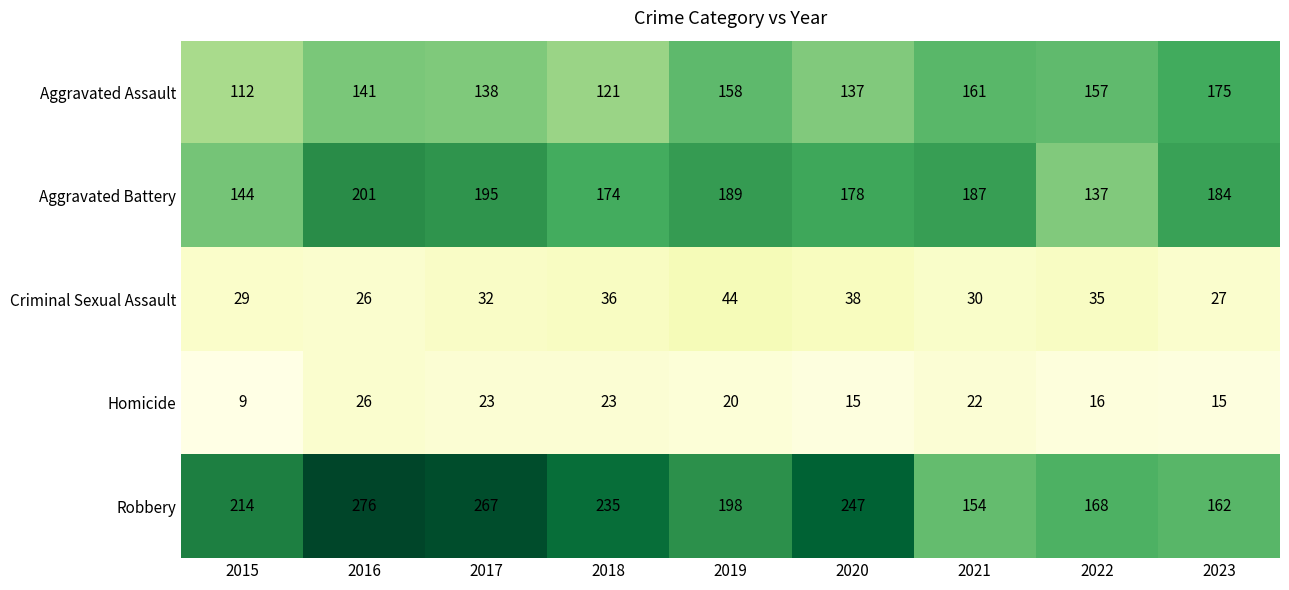

How many data points does each series have?

9